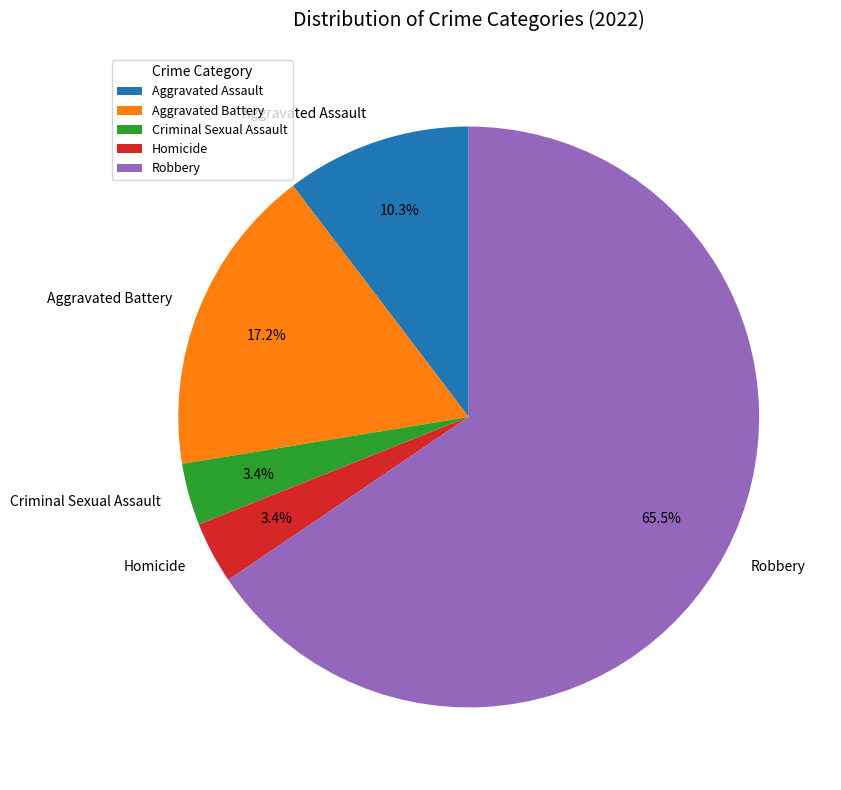

What percentage is the Aggravated Battery slice, to the nearest percent?

17%